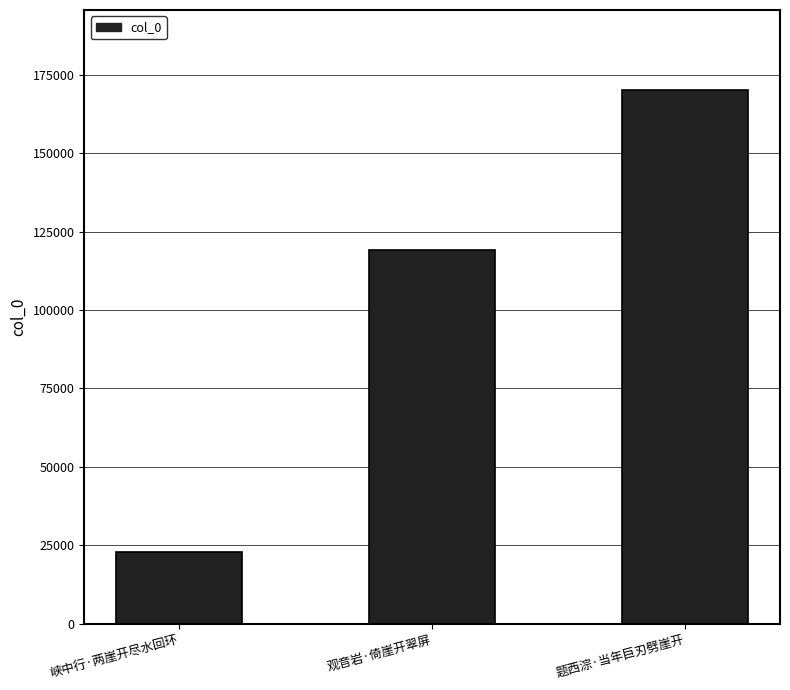

Rank the categories by value from highest to lowest.

题西淙·当年巨刃劈崖开, 观音岩·倚崖开翠屏, 峡中行·两崖开尽水回环